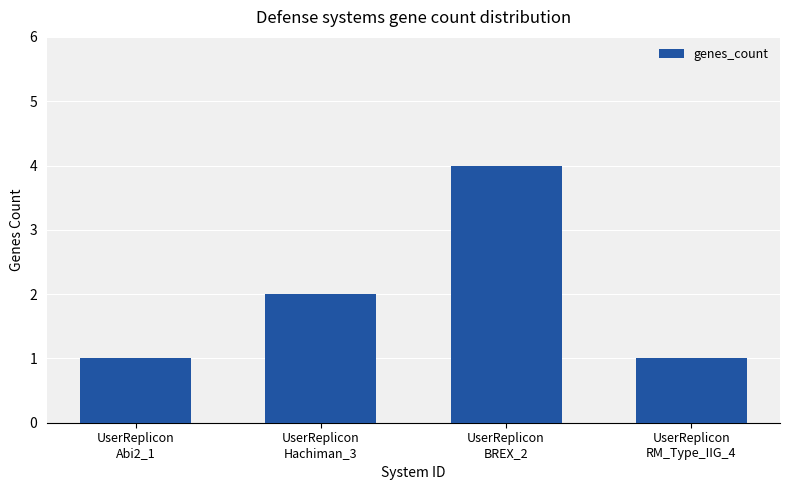

The value at UserReplicon
BREX_2 is 3. True or false?

False